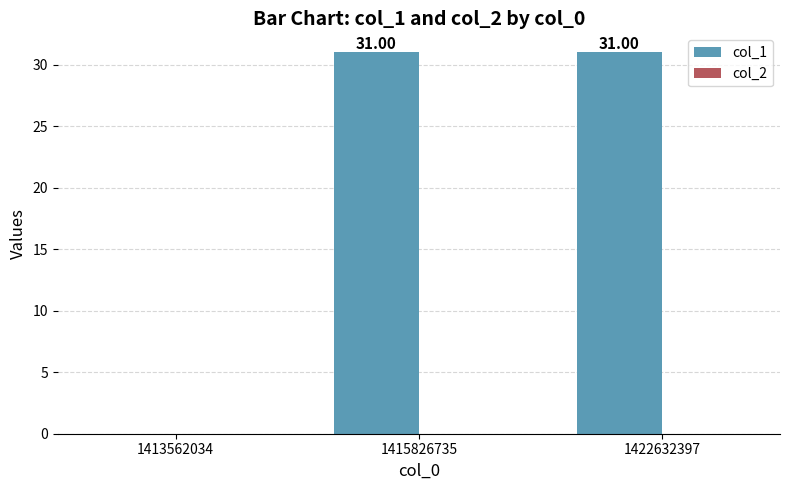

What is the change in value from 1413562034 to 1415826735?

+31